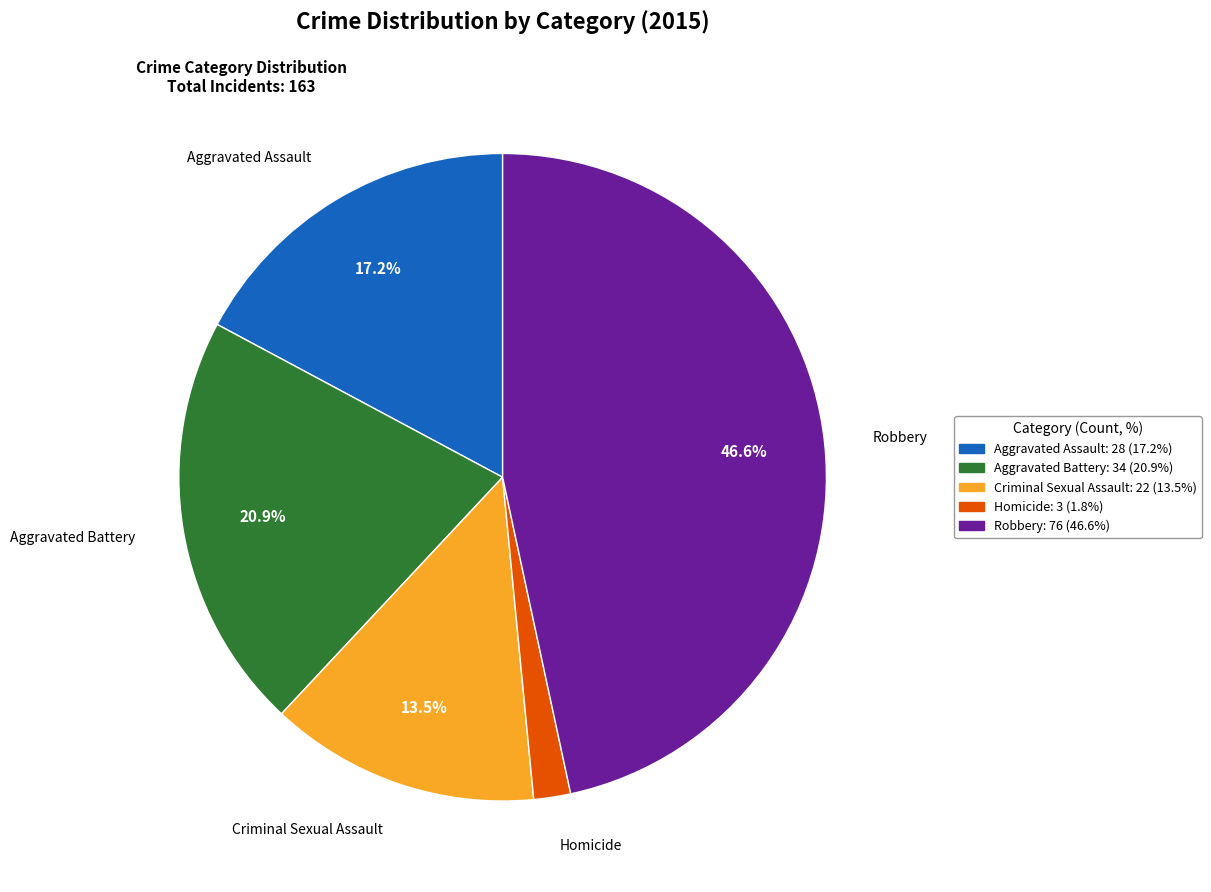

Which slice is the largest?

Robbery